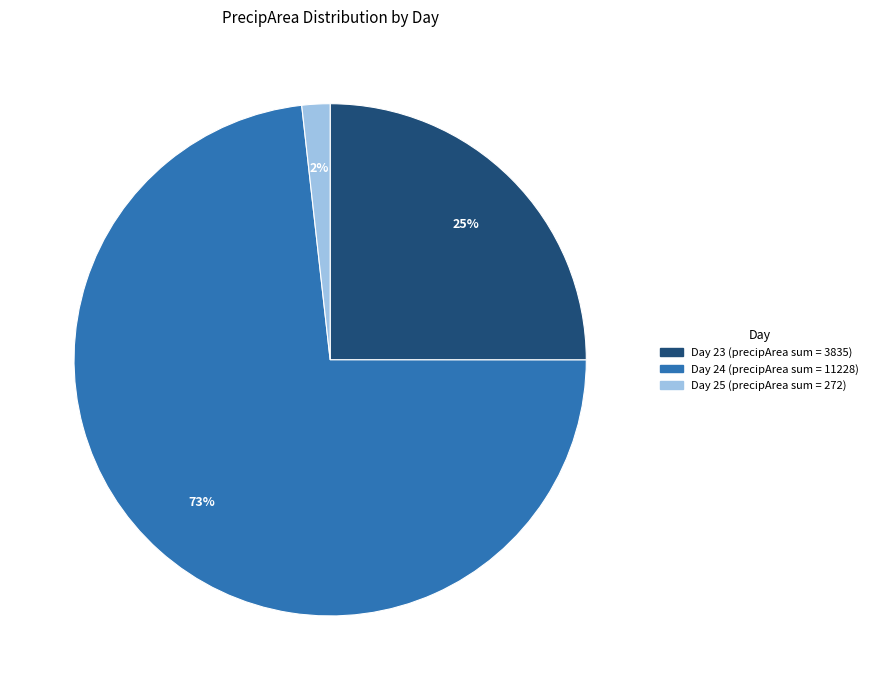

To the nearest percent, what is the difference between the largest and smallest slice percentages?

71%